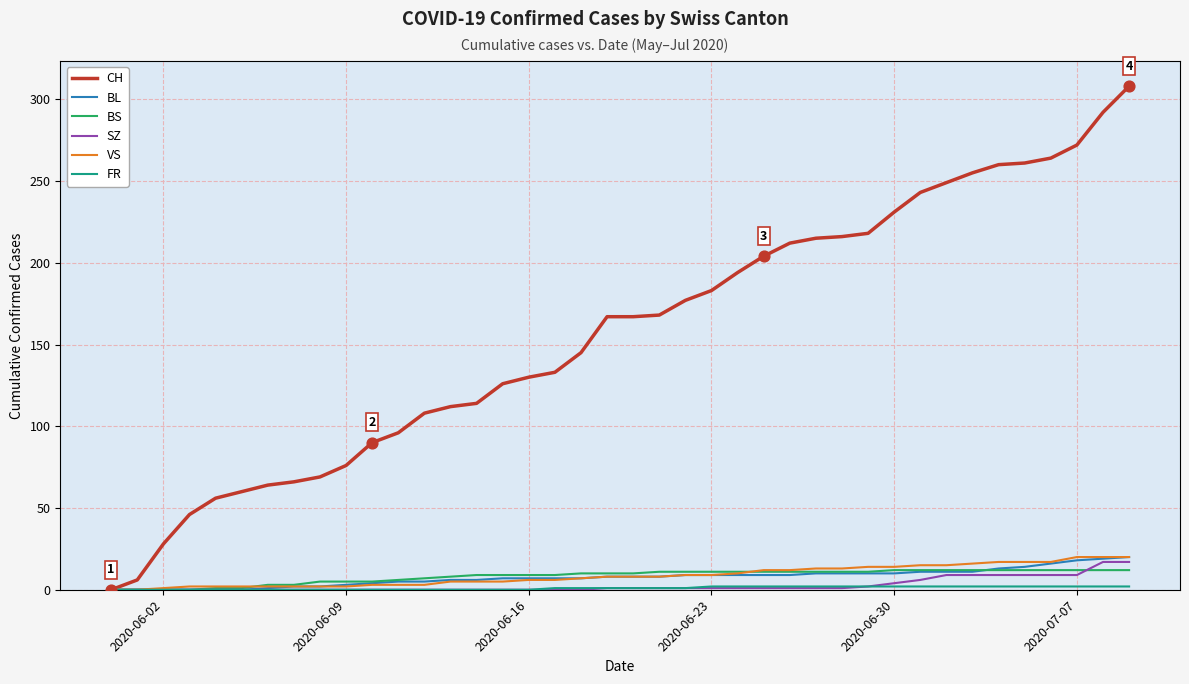

Which series has the widest spread of values?

CH